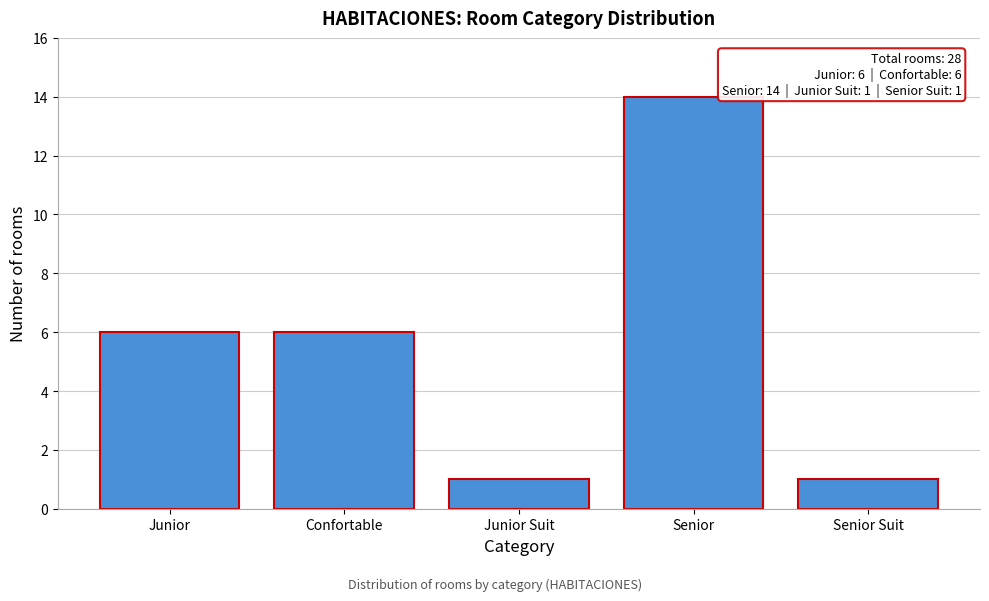

Reading left to right, extract all data points from this chart.

Junior=6	Confortable=6	Junior Suit=1	Senior=14	Senior Suit=1